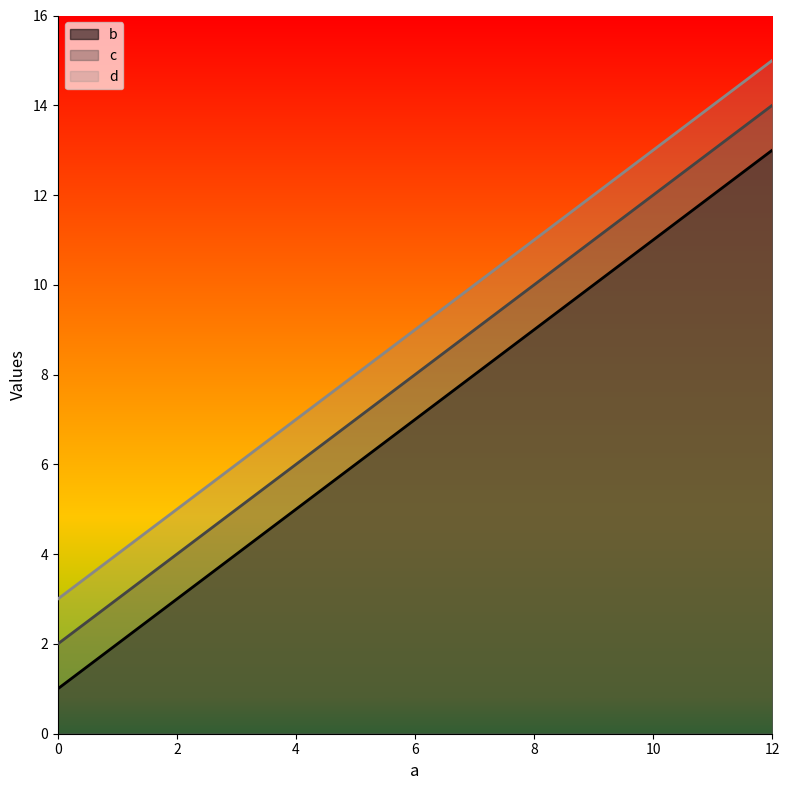

Rank the categories by b value from lowest to highest.

0, 4, 8, 12